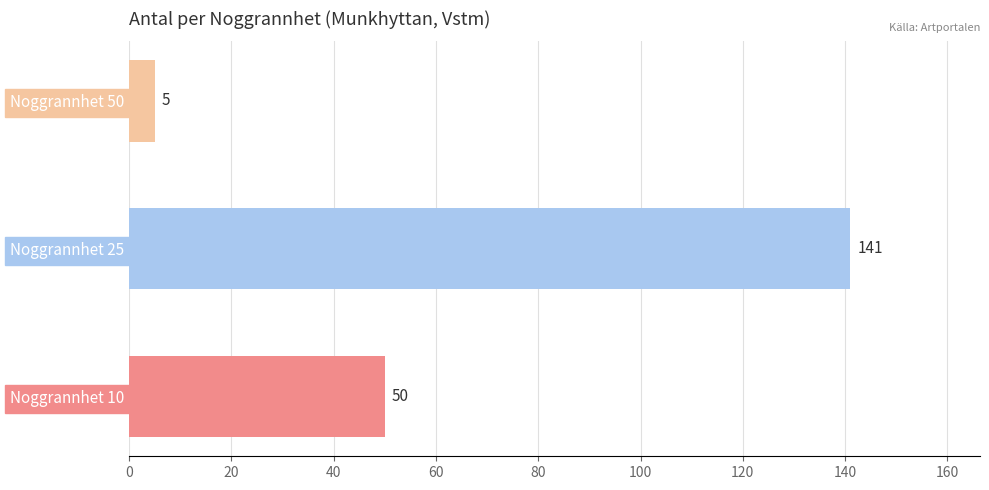

The value at Noggrannhet 50 is 5. True or false?

True